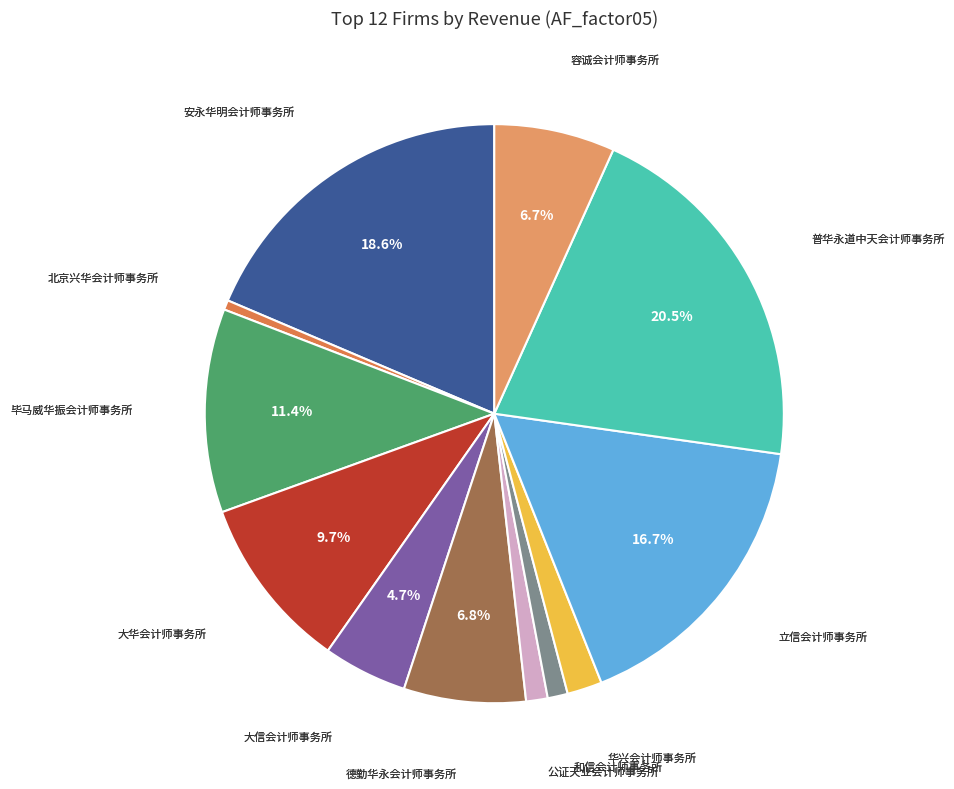

Is there any slice that represents more than half of the pie?

No